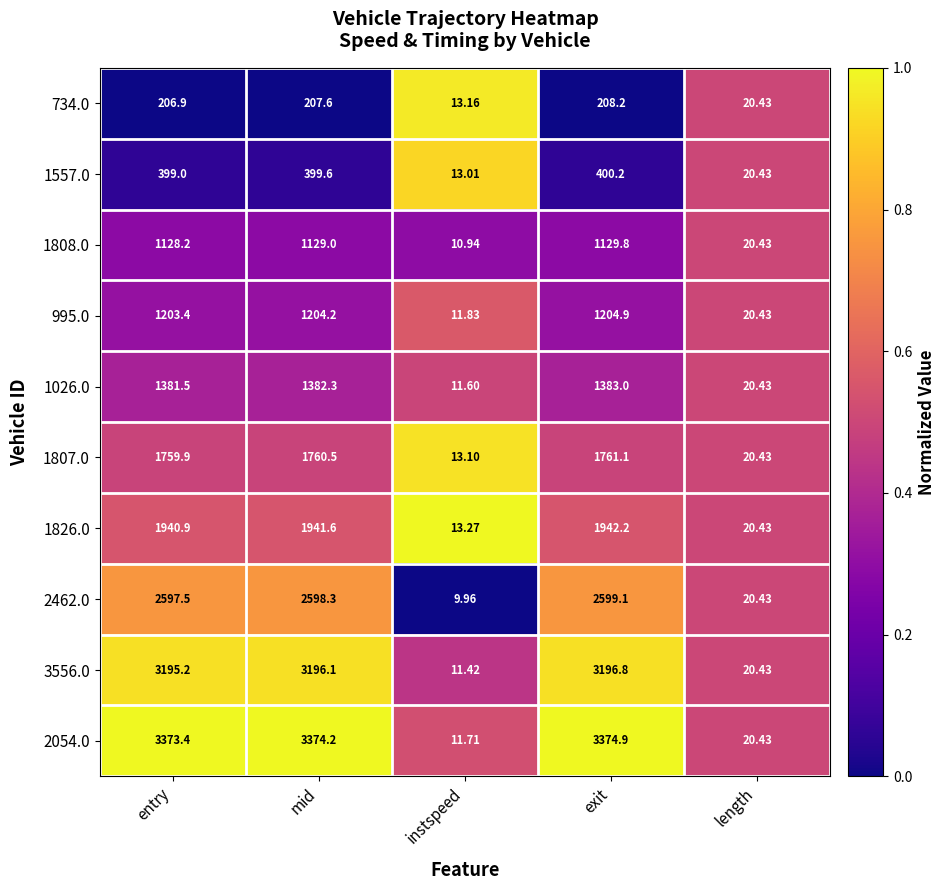

Rank the categories by 995.0 value from lowest to highest.

instspeed, length, entry, mid, exit